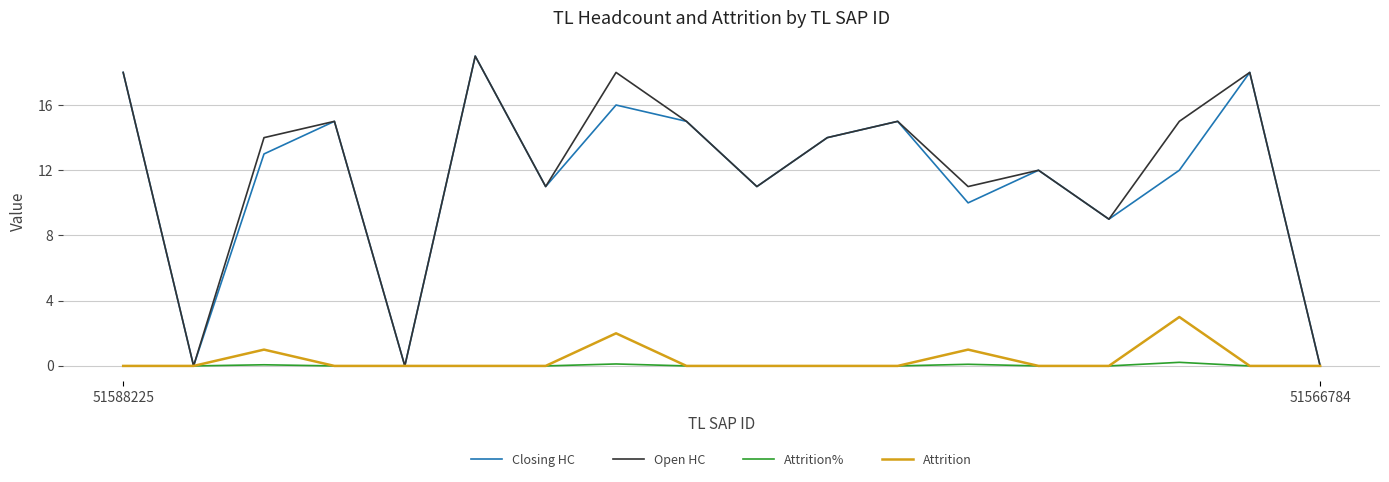

Does the chart display data point markers on the line(s)?

No